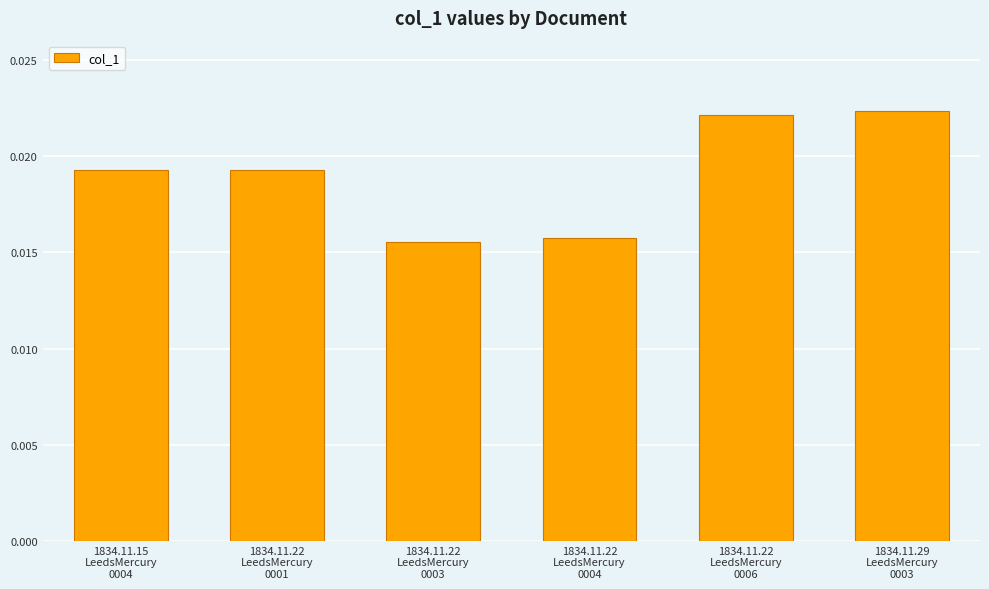

Does the chart contain stacked bars?

No